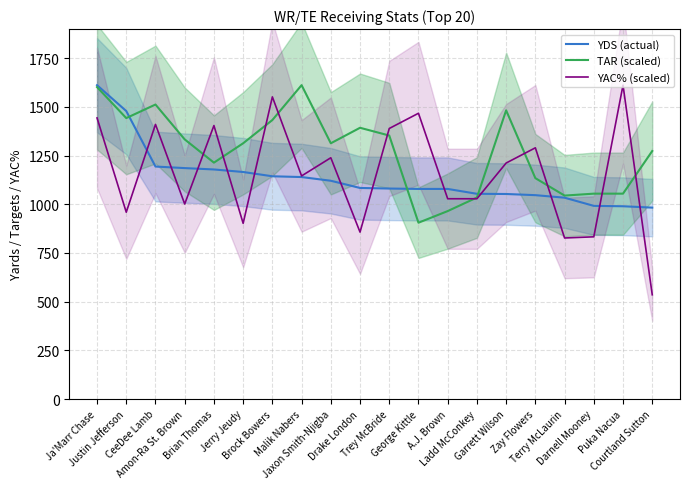

Does the chart display data point markers on the line(s)?

No